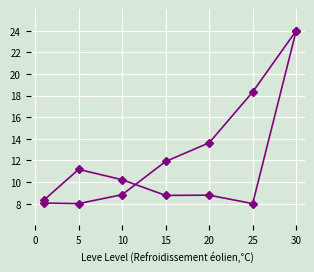

How many series are shown in this chart?

2